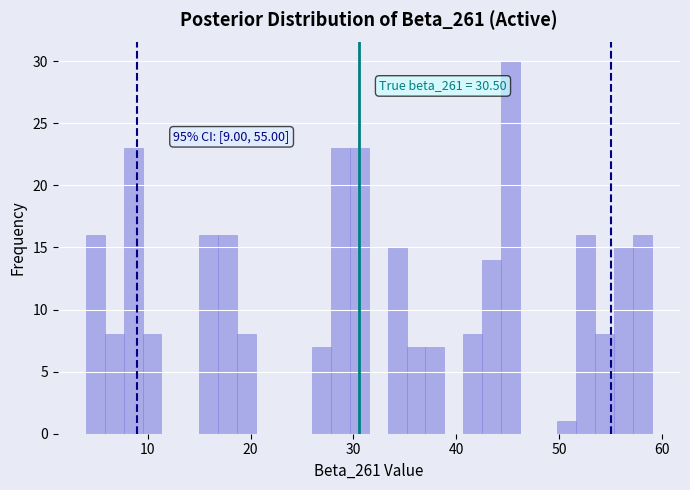

Read against the x-axis, roughly where is the centre of the tallest bar?

45